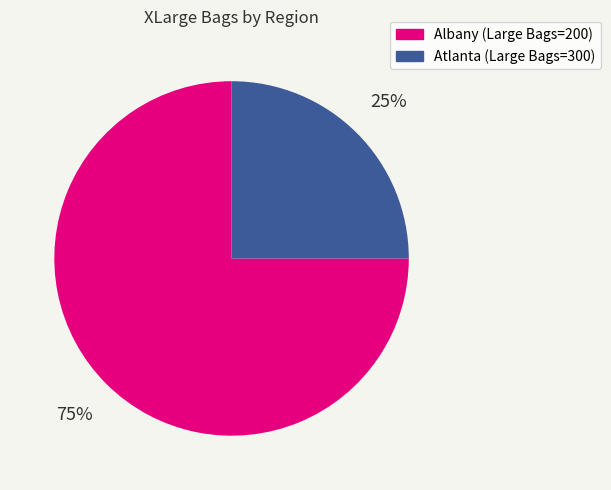

True or false: Atlanta (Large Bags=300) accounts for 32% of the total.

False